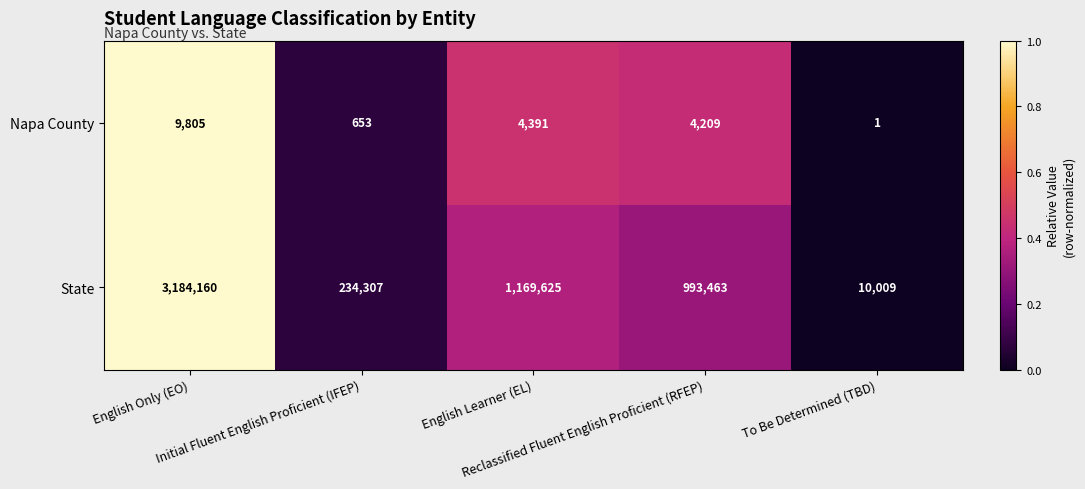

What is the sum of all State values?

5591564